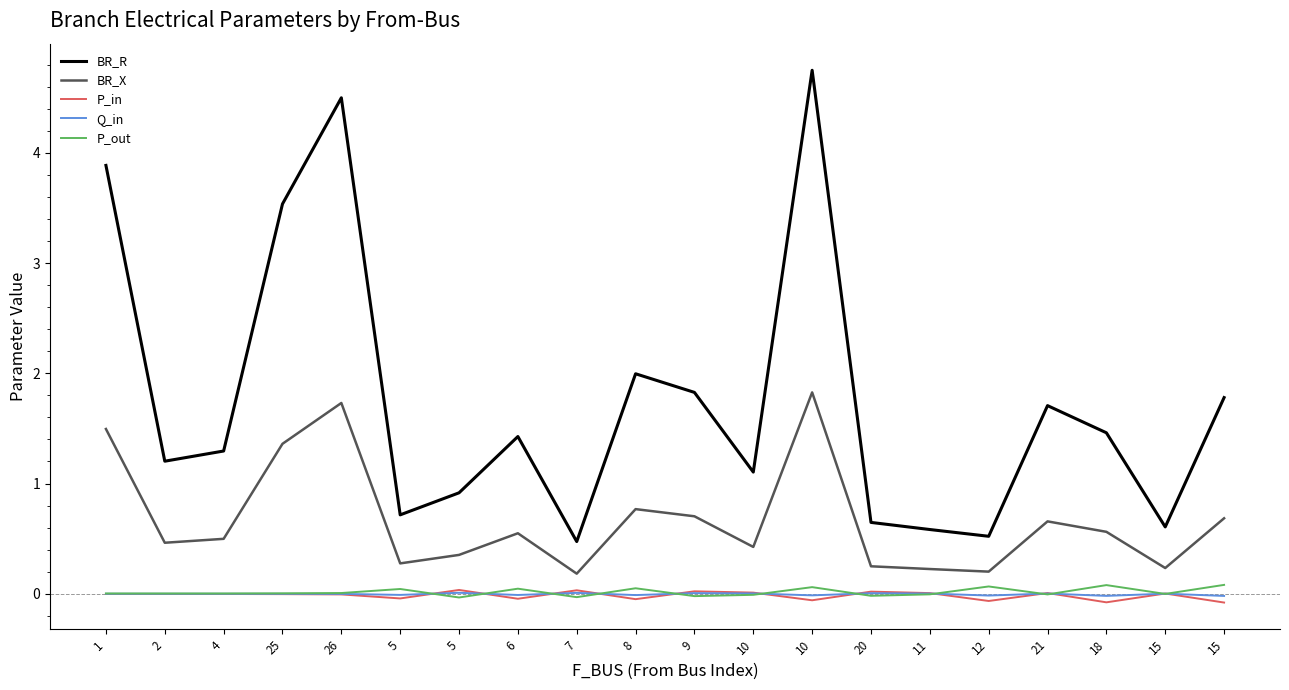

What are all the series names shown in the legend?

BR_R, BR_X, P_in, Q_in, P_out